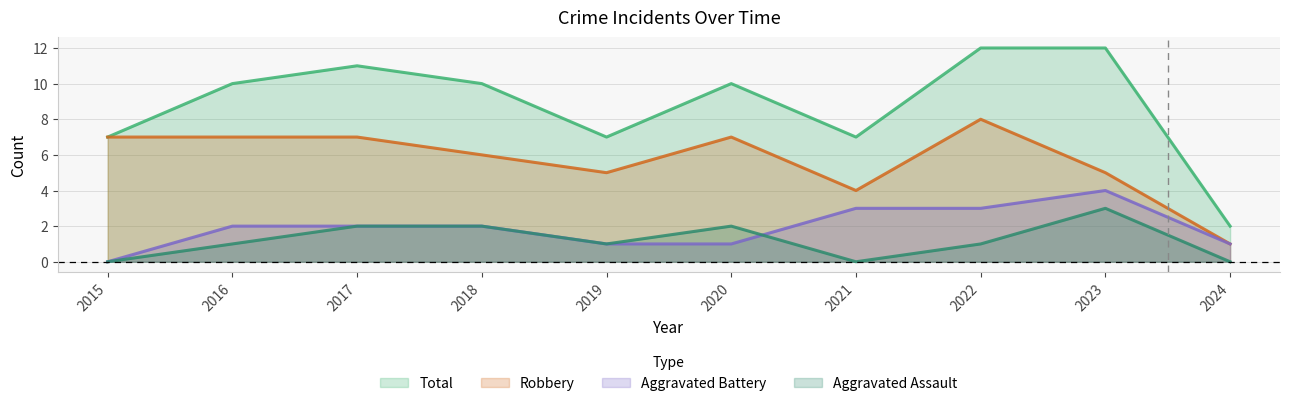

True or false: Total and Robbery intersect in this chart.

False